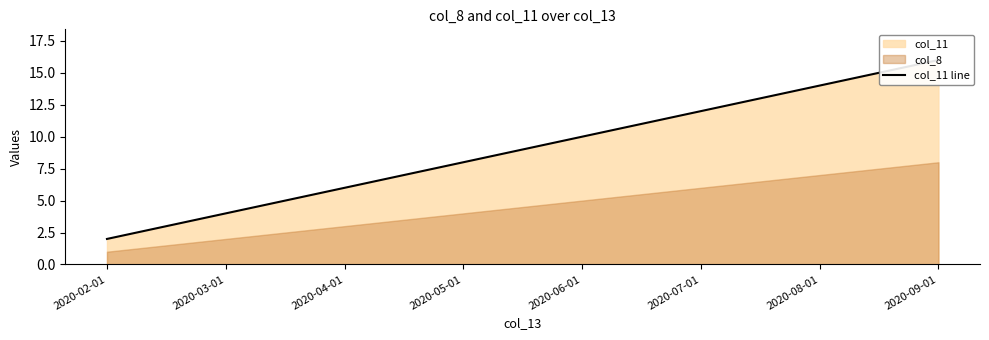

What is the sum of the values at 2020-03-01 and 2020-02-01?

6